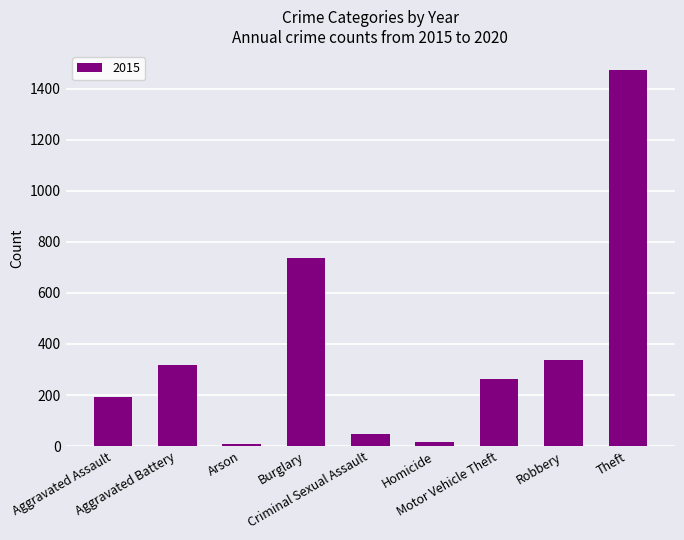

What is the difference between the maximum and minimum values?

1465